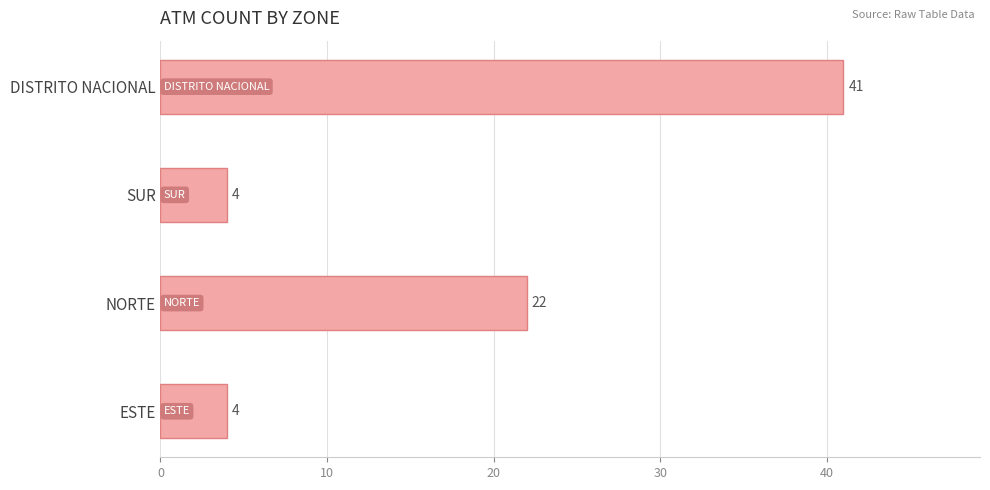

Are the bars grouped side by side (vs. stacked)?

No